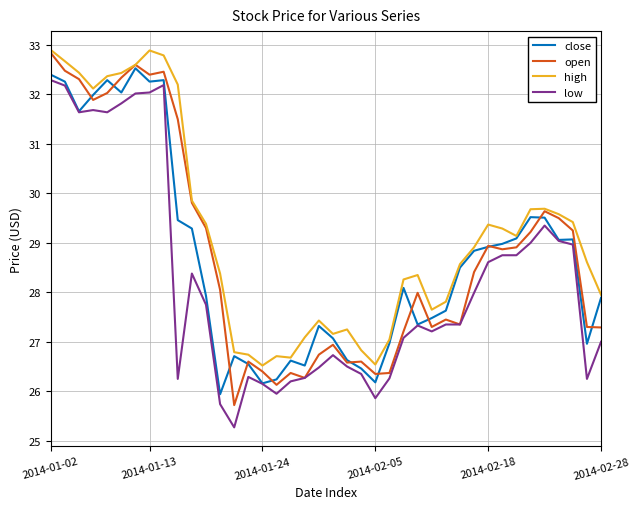

Which series has the largest total across all categories?

high